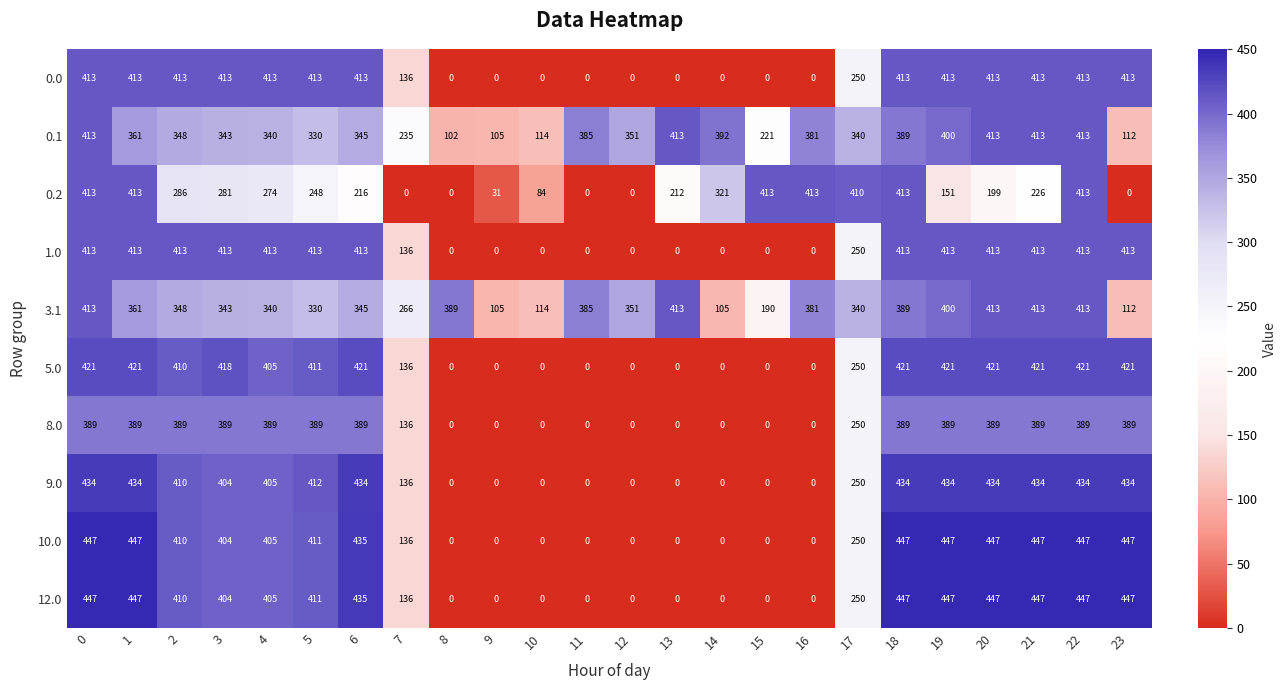

How many series are shown in this chart?

10